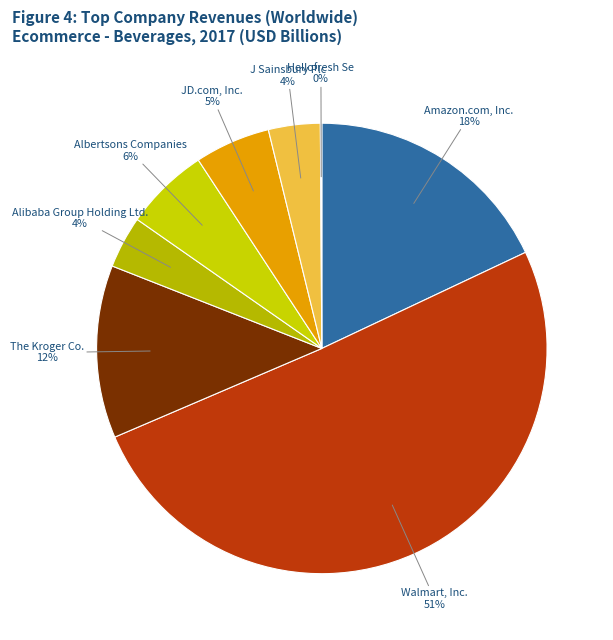

What is the largest slice in the pie chart?

Walmart, Inc.